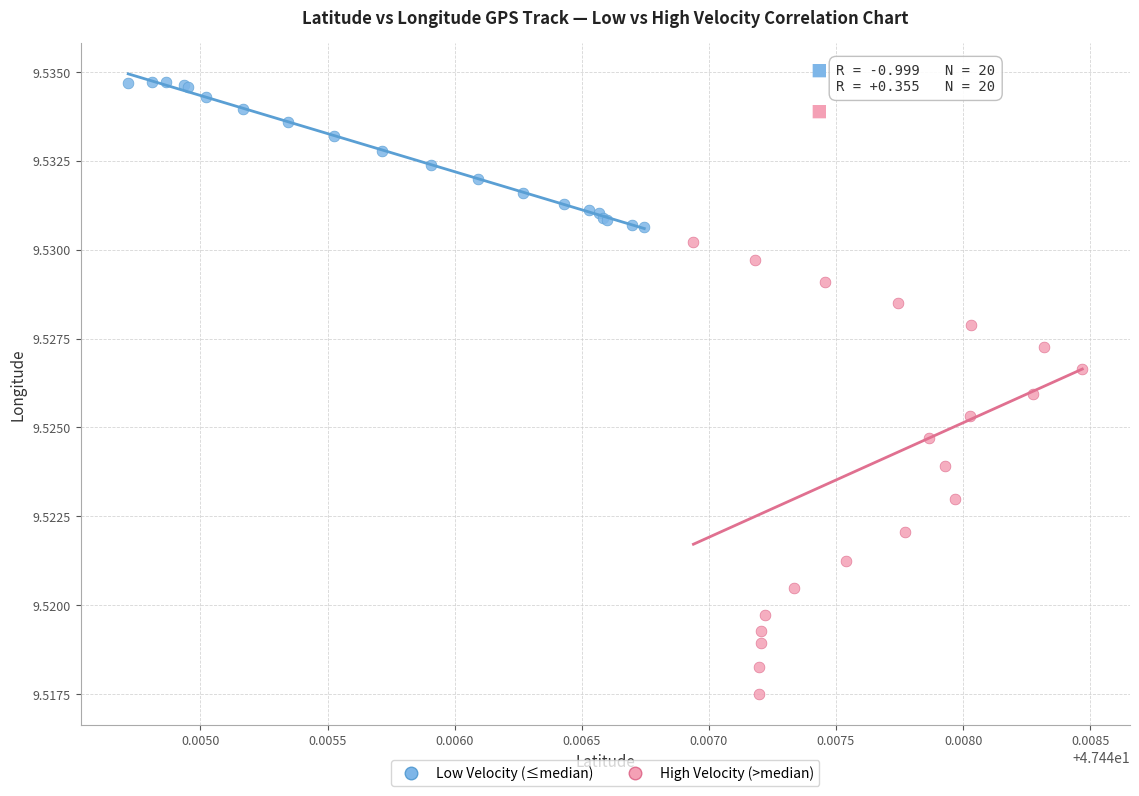

Which series has the widest spread of Y values?

High Velocity (>median)